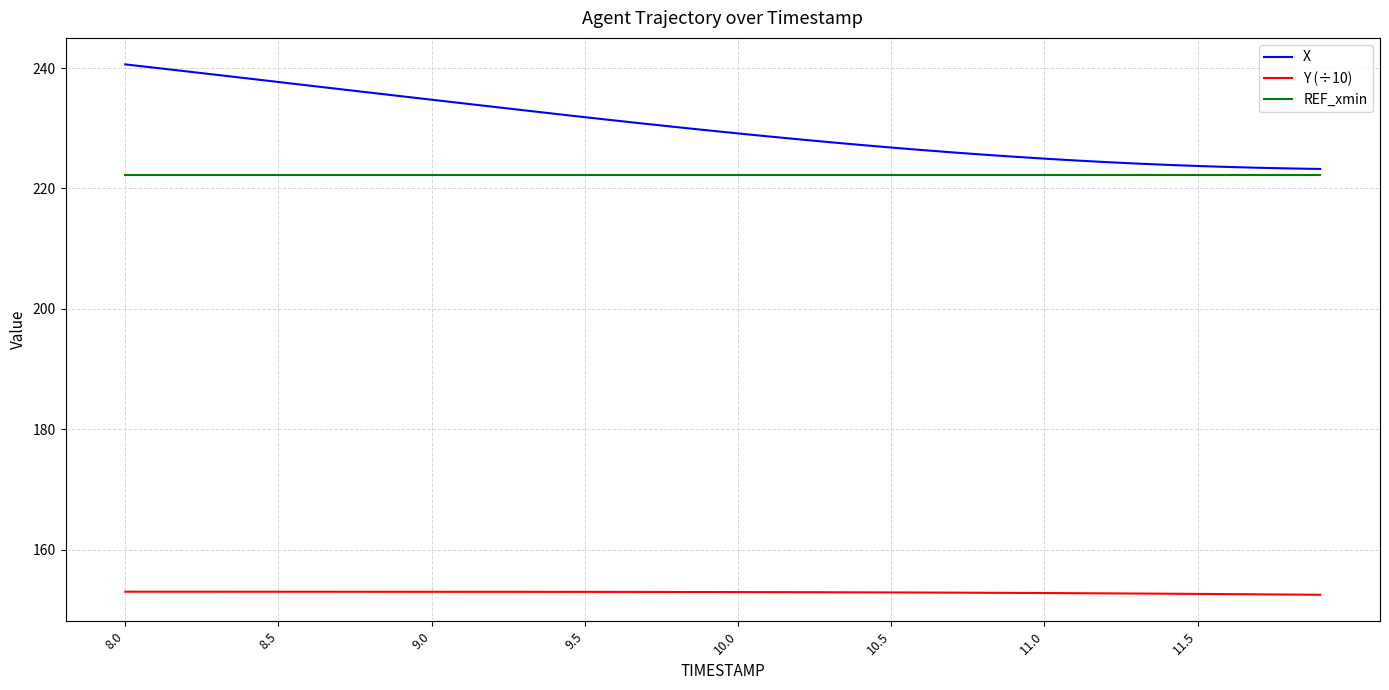

What is the highest value of the Y (÷10) series?

153.0